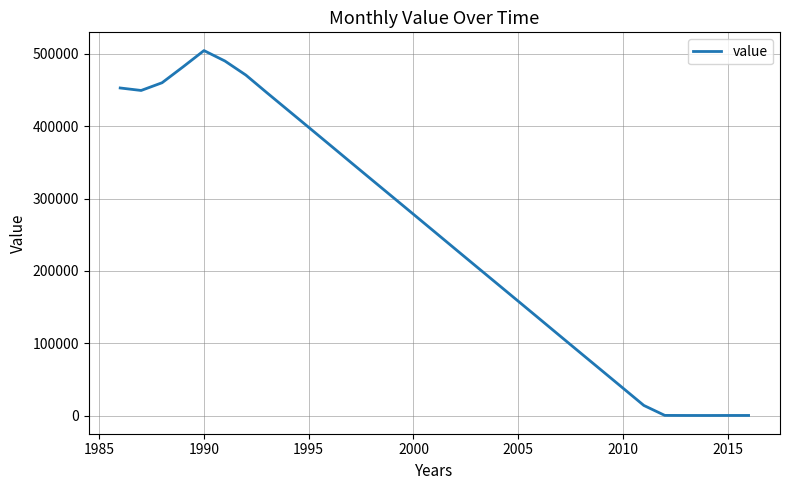

What is the maximum value shown in the chart?

504337.5